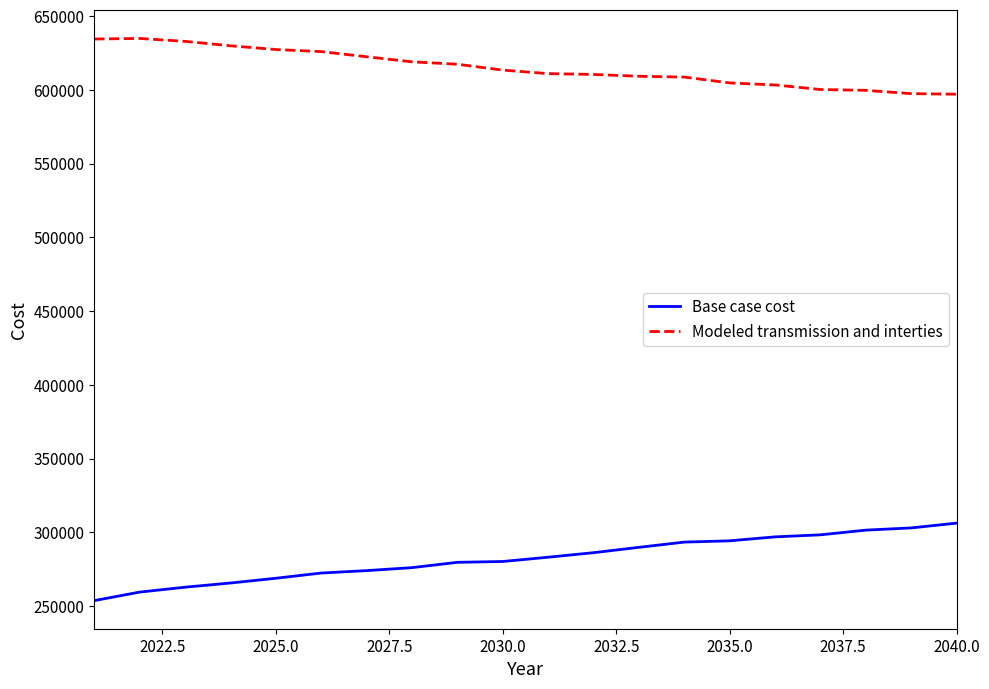

What is the average value of the Base case cost series?

282190.4